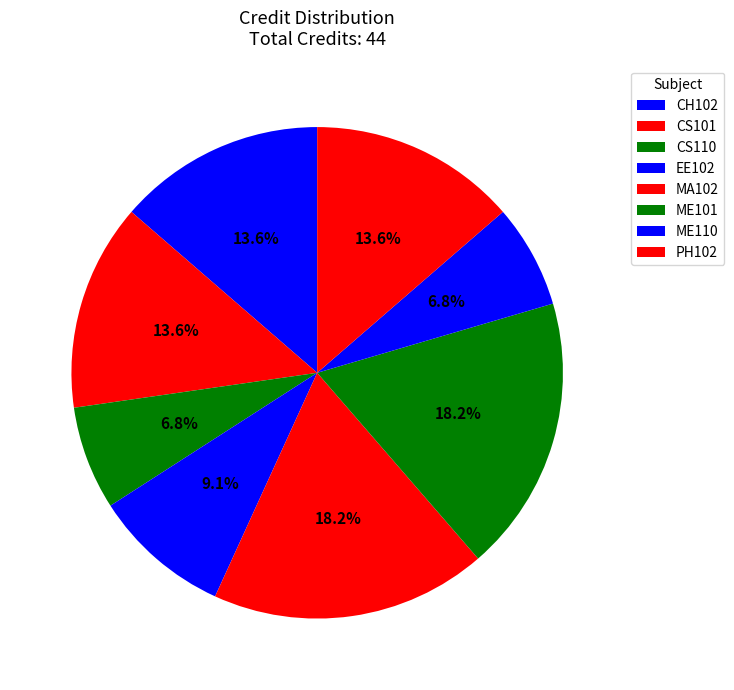

Does ME110 account for over 50% of the chart?

No